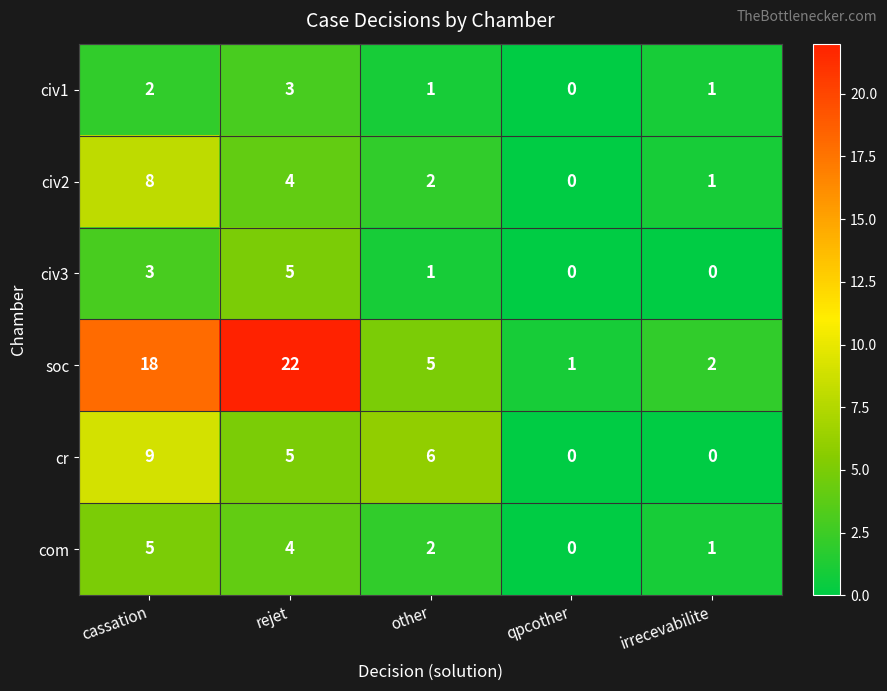

List the labels in order of com value, smallest first.

qpcother, irrecevabilite, other, rejet, cassation